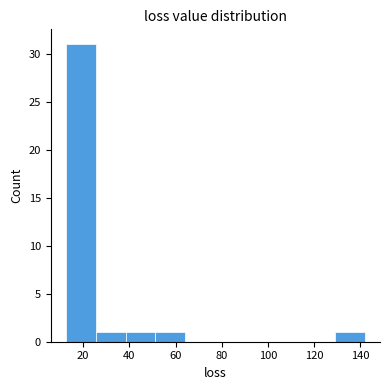

Over which range of the x-axis is the bar tallest?

12 to 26